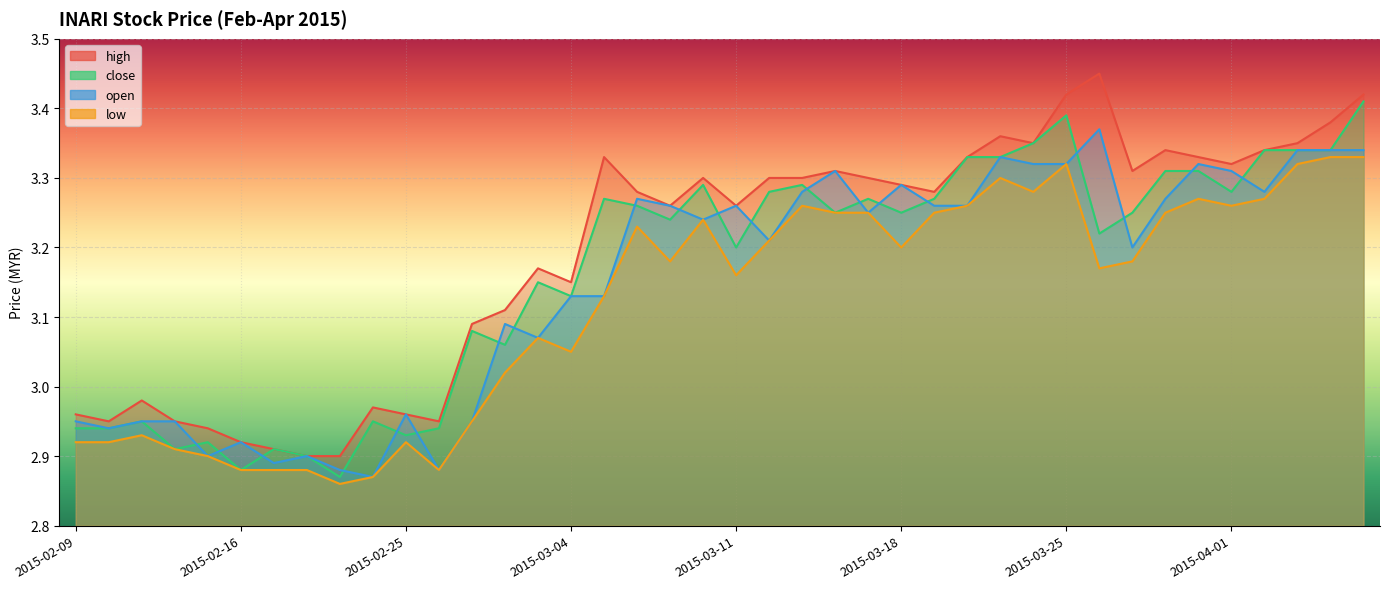

True or false: high and open cross at least once.

False